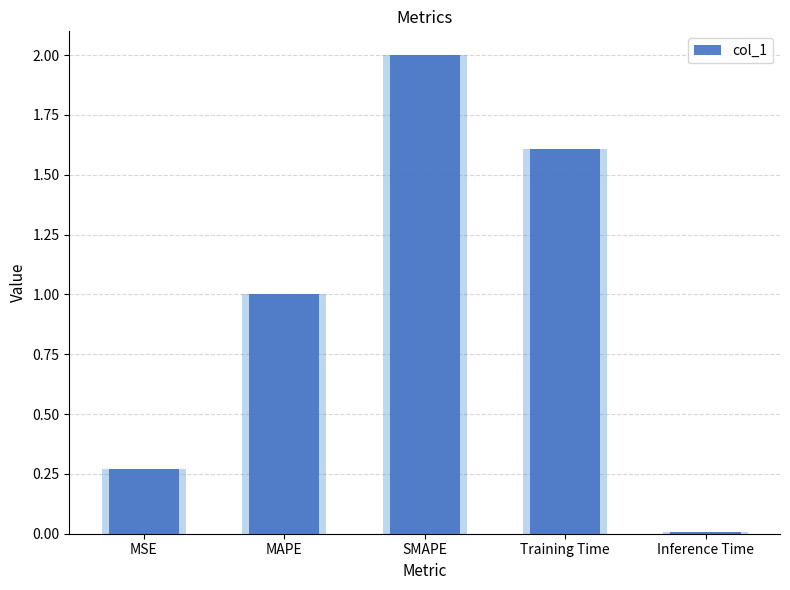

List the labels in order of value, smallest first.

Inference Time, MSE, MAPE, Training Time, SMAPE